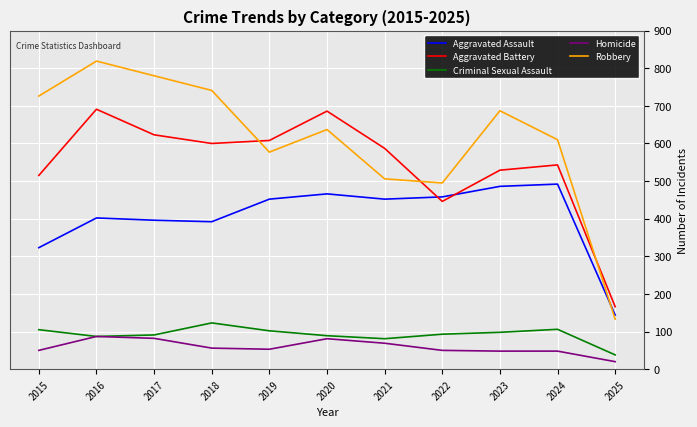

True or false: Robbery has a value of 263 at 2023.

False